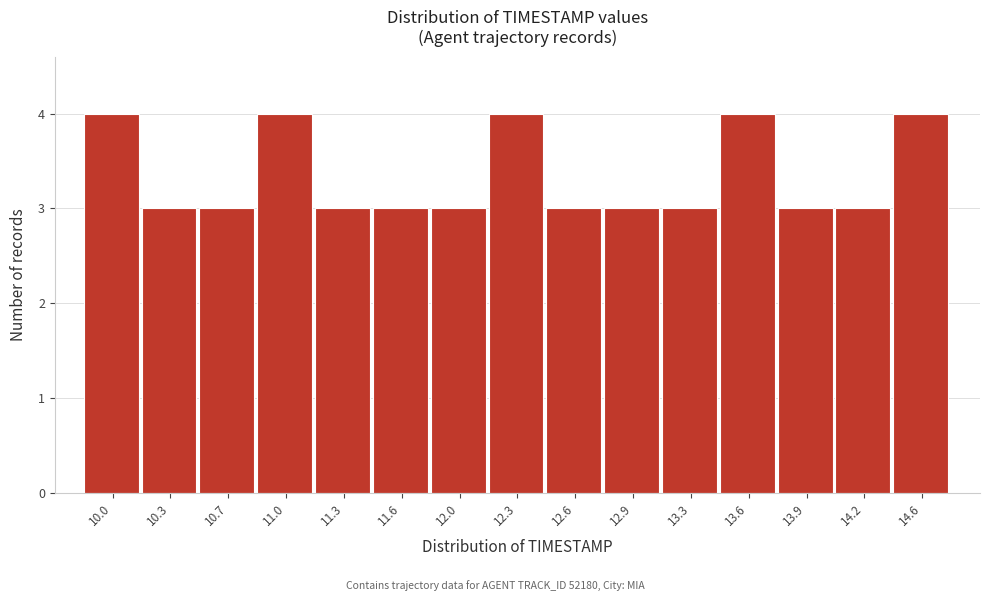

Reading left to right, list all the values displayed in this chart.

4	3	3	4	3	3	3	4	3	3	3	4	3	3	4